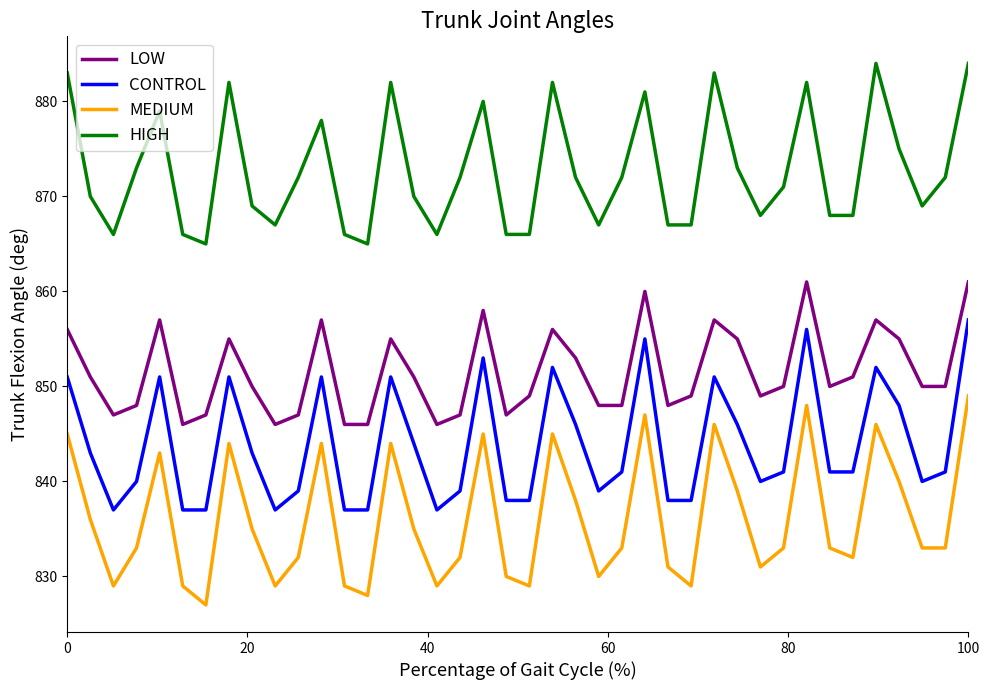

Which series has the largest total across all categories?

HIGH